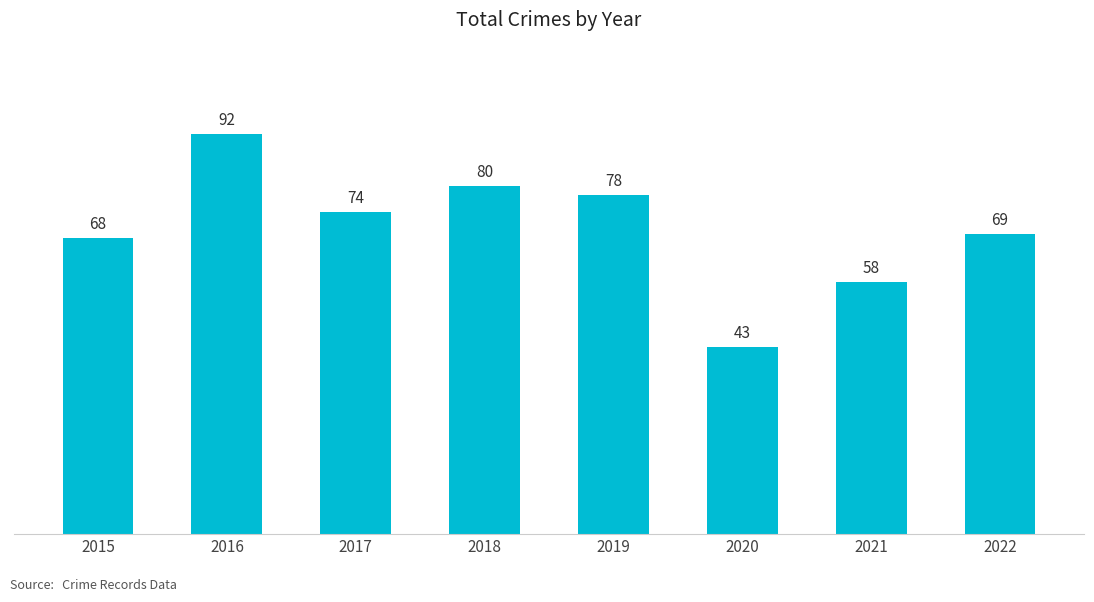

The value at 2016 is 164. True or false?

False